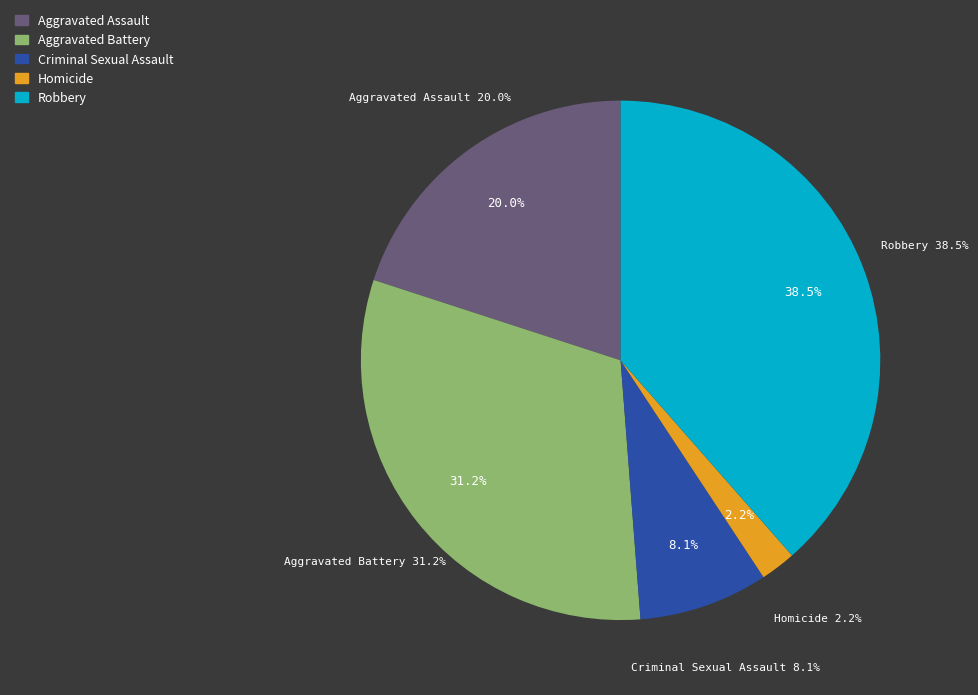

What percentage is the Aggravated Assault slice, to the nearest percent?

20%